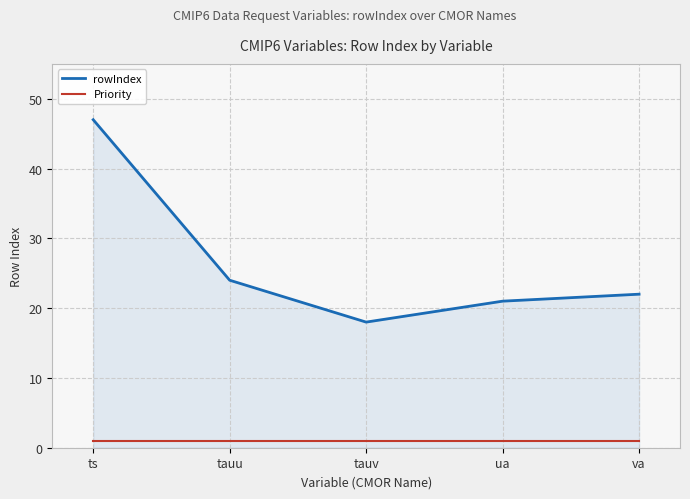

What position from the left is va?

5